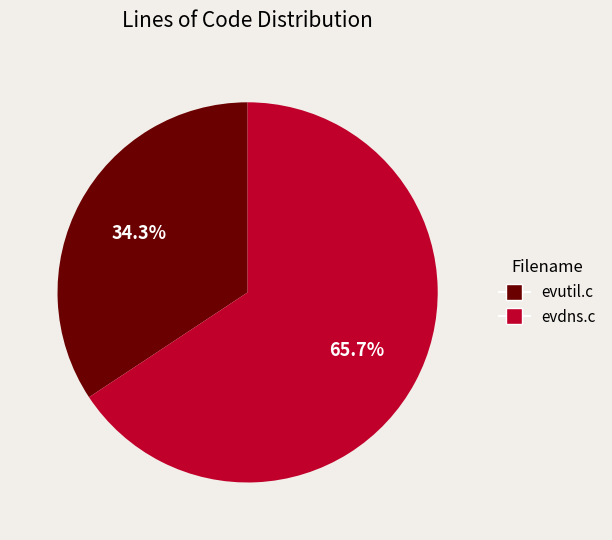

Combined, do evutil.c and evdns.c account for over 50%?

Yes